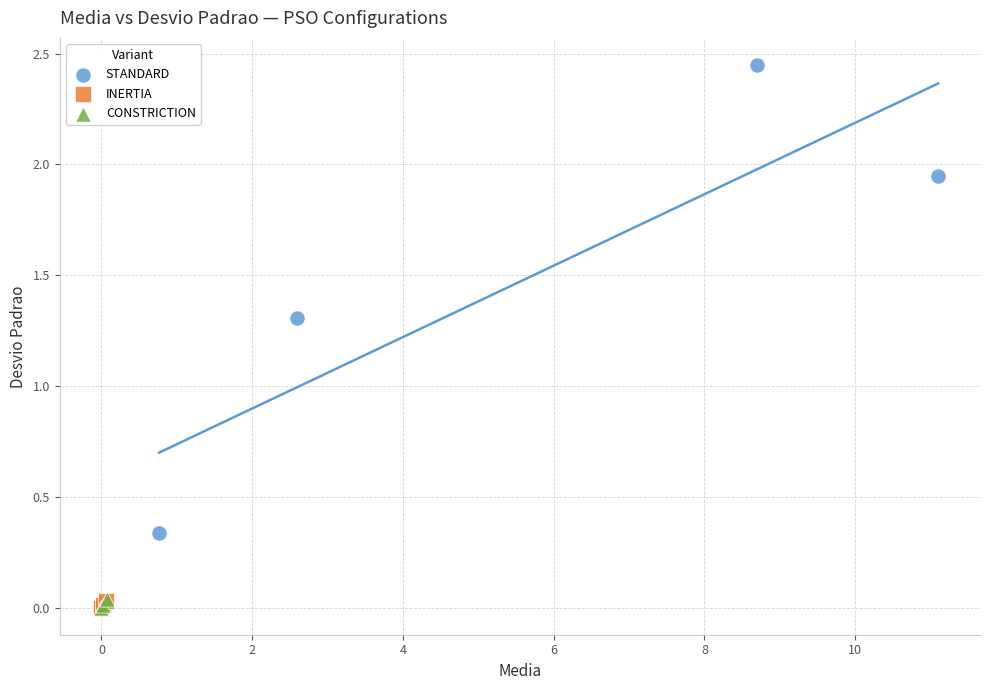

Which series has the widest spread of Y values?

STANDARD